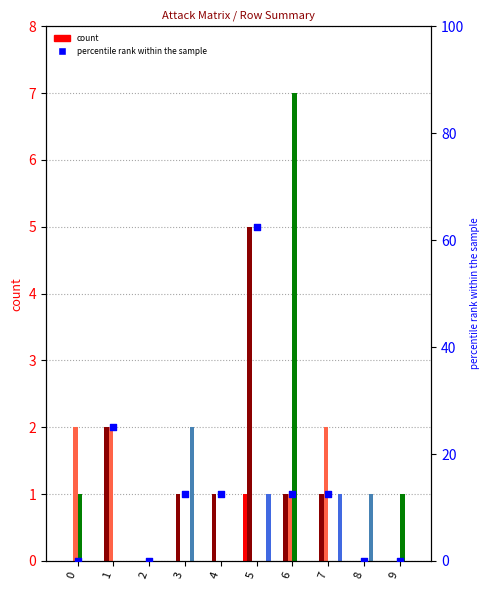

At how many categories does at least one series exceed 18?

2